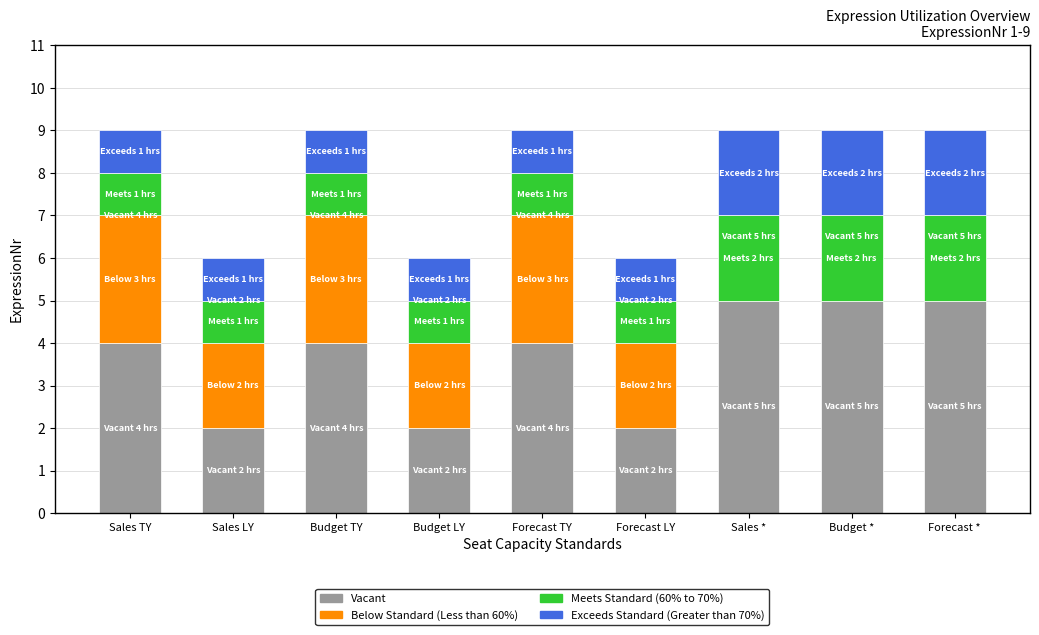

What is the total value across all series at Budget *?

9